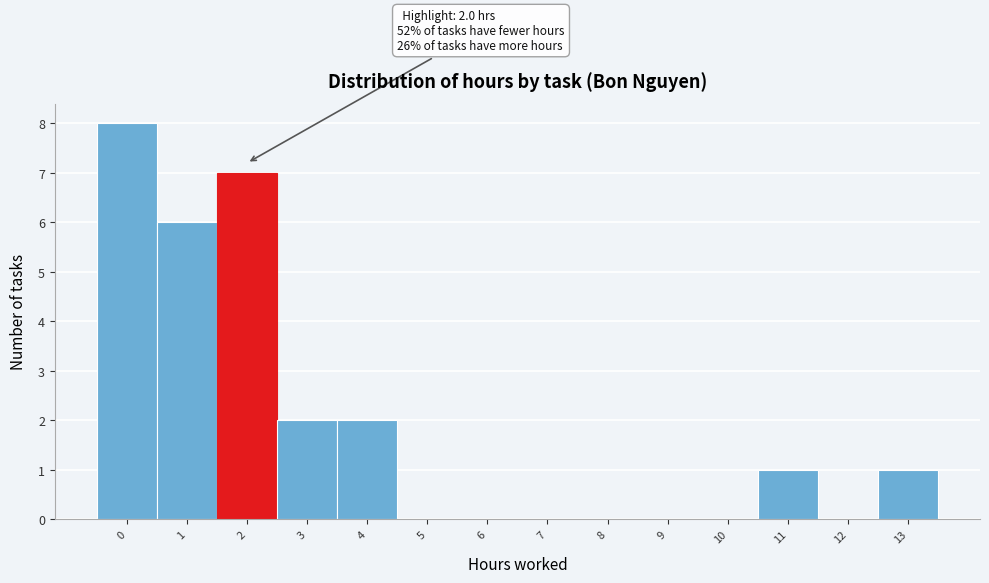

Reading right to left, extract all data points from this chart.

13=1	12=0	11=1	10=0	9=0	8=0	7=0	6=0	5=0	4=2	3=2	2=7	1=6	0=8